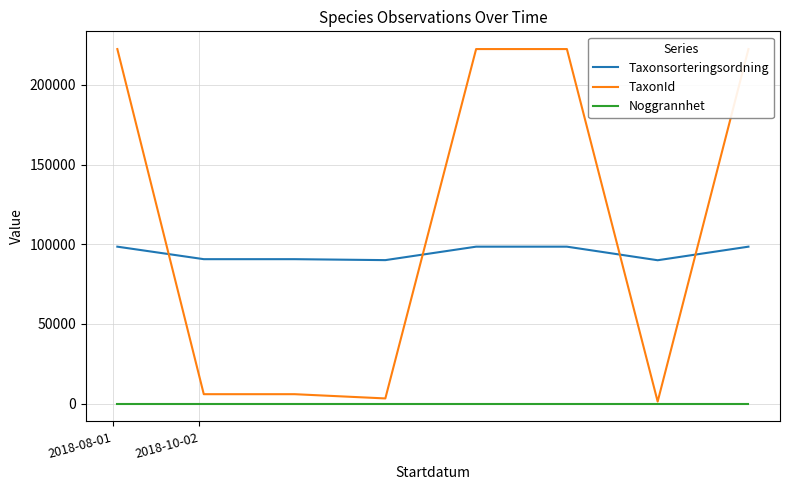

Which series has the largest total across all categories?

TaxonId